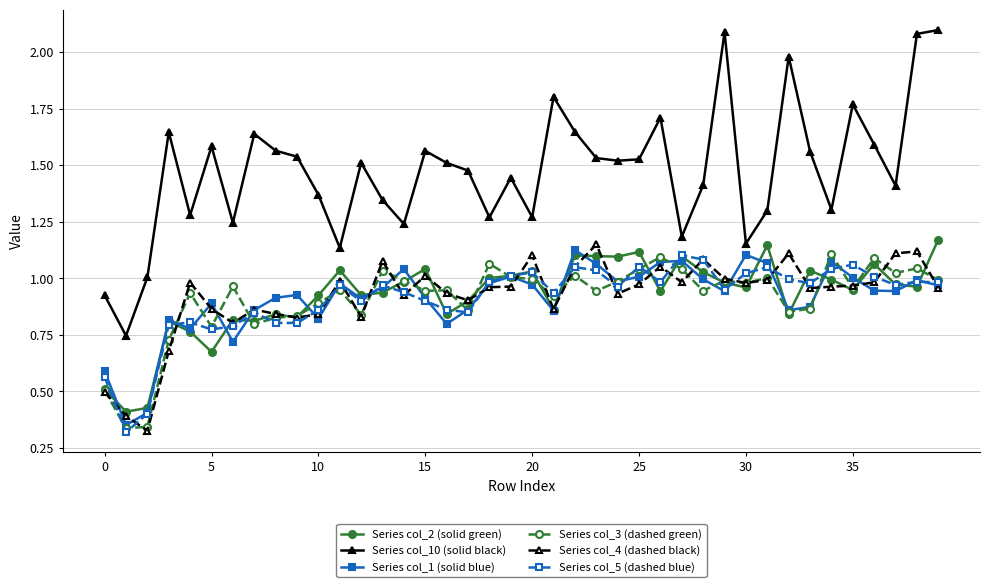

Which series has the largest range (max minus min)?

Series col_10 (solid black)